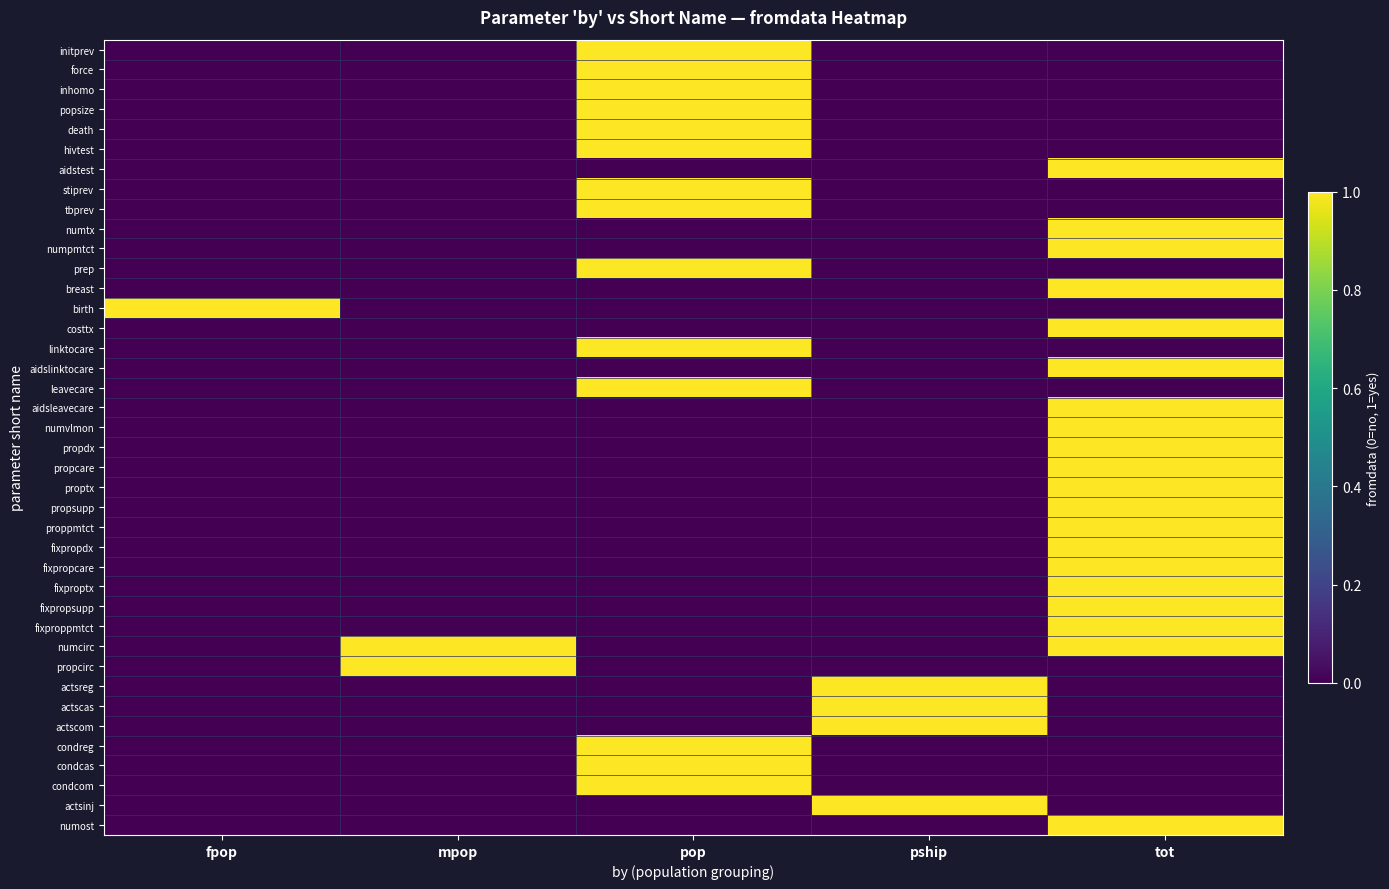

List the series in order of their peak value, highest first.

initprev, force, inhomo, popsize, death, hivtest, aidstest, stiprev, tbprev, numtx, numpmtct, prep, breast, birth, costtx, linktocare, aidslinktocare, leavecare, aidsleavecare, numvlmon, propdx, propcare, proptx, propsupp, proppmtct, fixpropdx, fixpropcare, fixproptx, fixpropsupp, fixproppmtct, numcirc, propcirc, actsreg, actscas, actscom, condreg, condcas, condcom, actsinj, numost